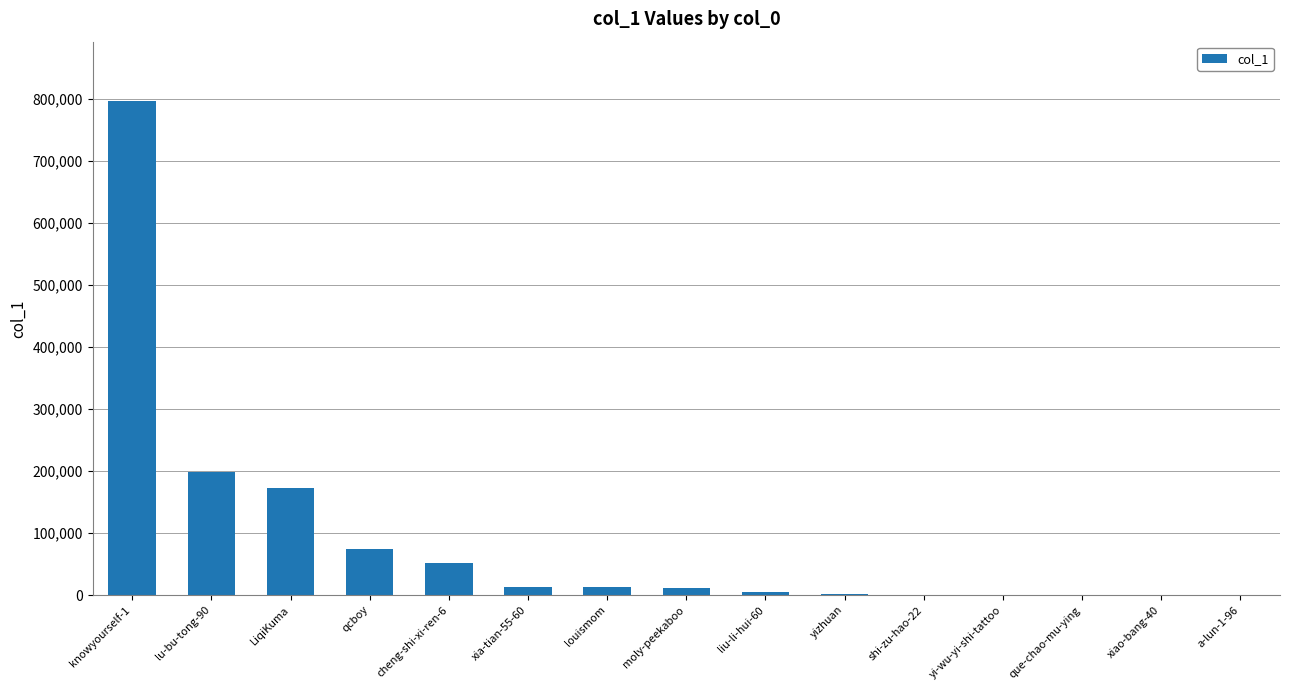

What is the maximum value shown in the chart?

796592